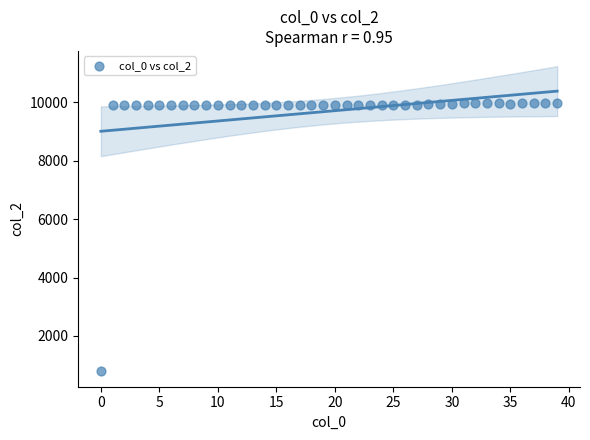

What is the range of Y values (max minus min)?

9190